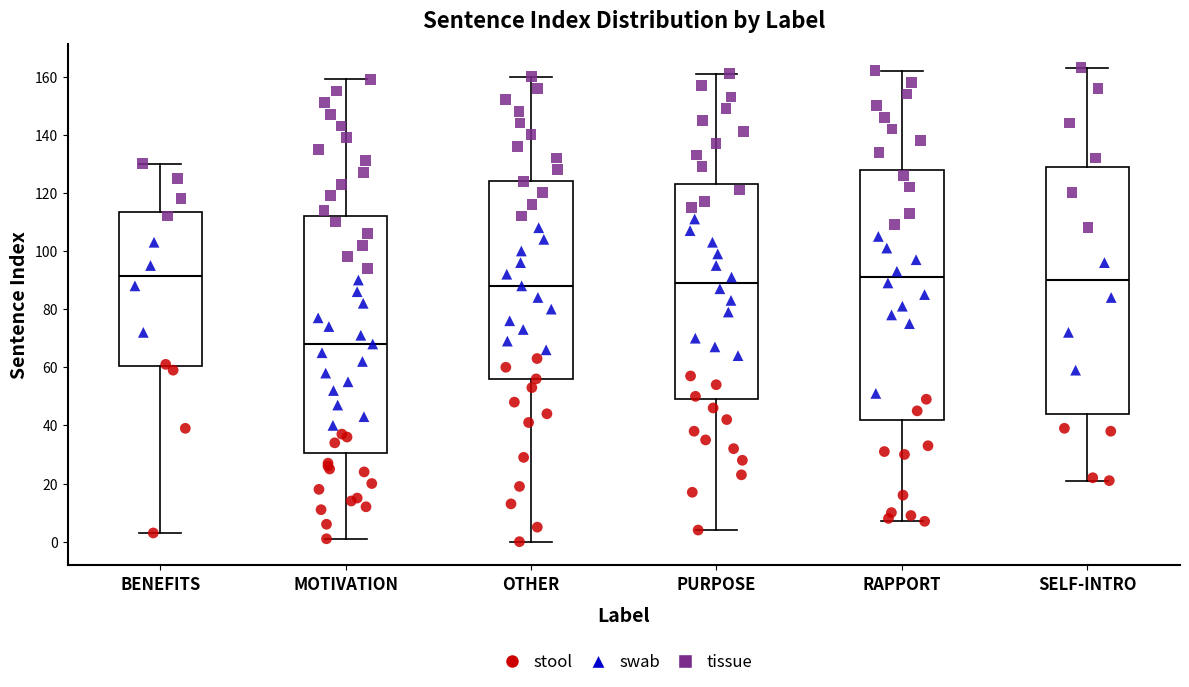

Reading left to right, transcribe this box plot: for each box, give where its median line is, the range the box spans, and where its two whiskers end, as read against the y-axis. The values are not printed on the chart, so give them approximately, as read against the axis.

BENEFITS: median 92, box 60 to 114, whiskers 4 to 130
MOTIVATION: median 68, box 30 to 112, whiskers 2 to 160
OTHER: median 88, box 56 to 124, whiskers 0 to 160
PURPOSE: median 90, box 50 to 124, whiskers 4 to 162
RAPPORT: median 92, box 42 to 128, whiskers 8 to 162
SELF-INTRO: median 90, box 44 to 130, whiskers 22 to 164